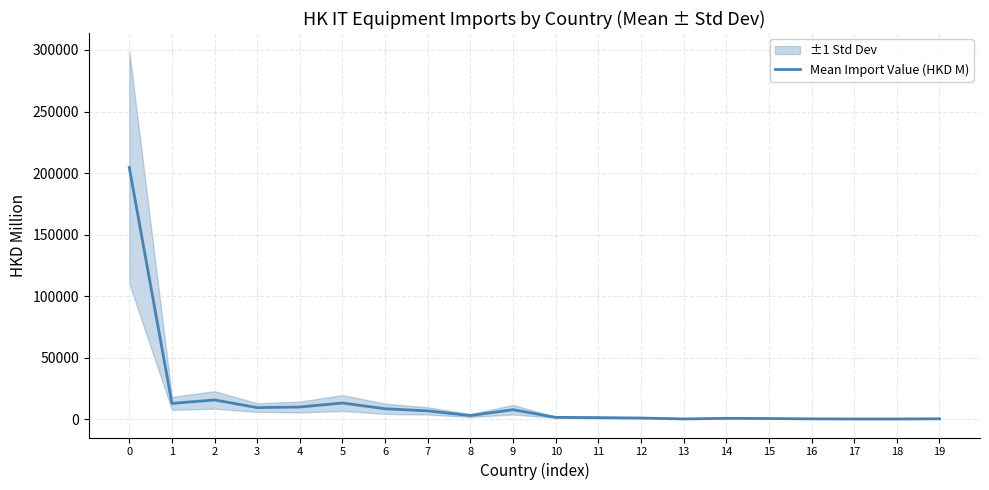

Reading left to right, extract all data points from this chart.

204506.9	12865.5	15673.6	9453.3	9934.3	13186.6	8521.4	6787.9	3027.7	7758.0	1536.1	1321.5	991.4	266.3	766.4	594.4	331.7	217.4	223.4	400.7